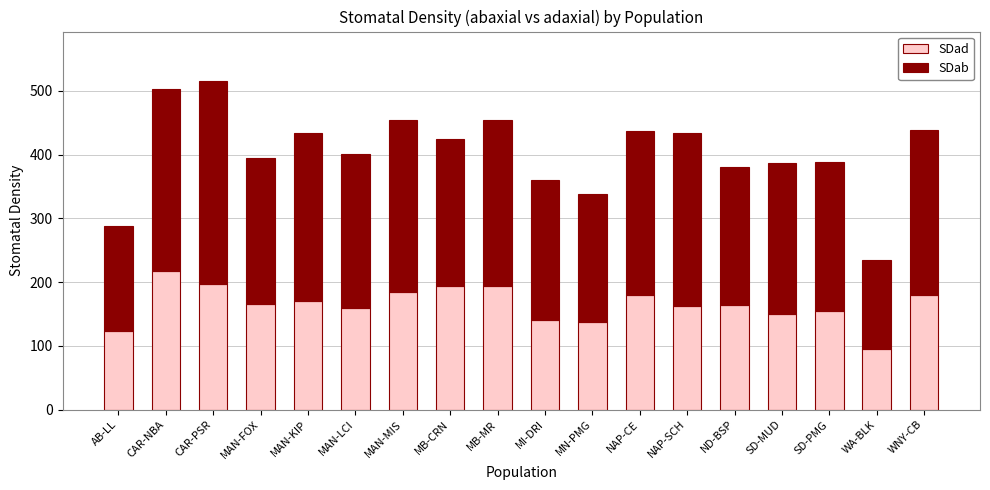

What is the sum of all SDad values?

2965.7